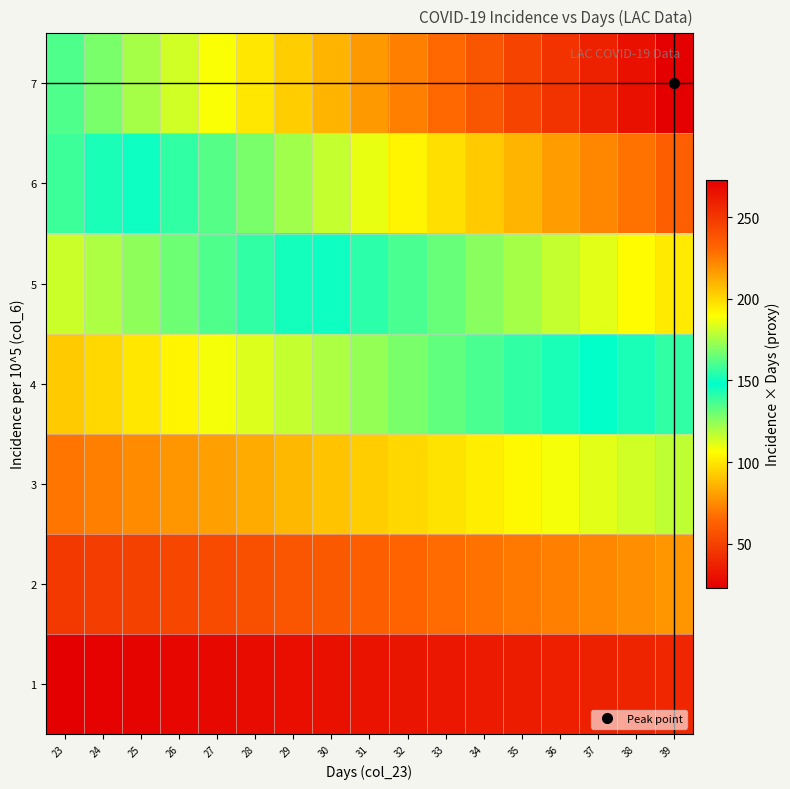

Rank the series by their average value, from highest to lowest.

7, 6, 5, 4, 3, 2, 1